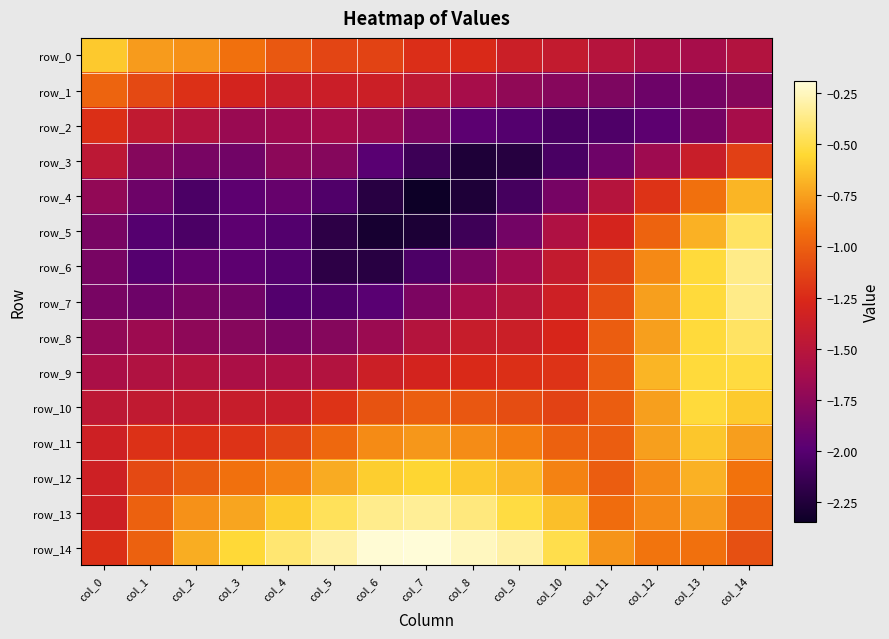

What is the difference between the maximum and minimum values in the row_14 series?

1.0